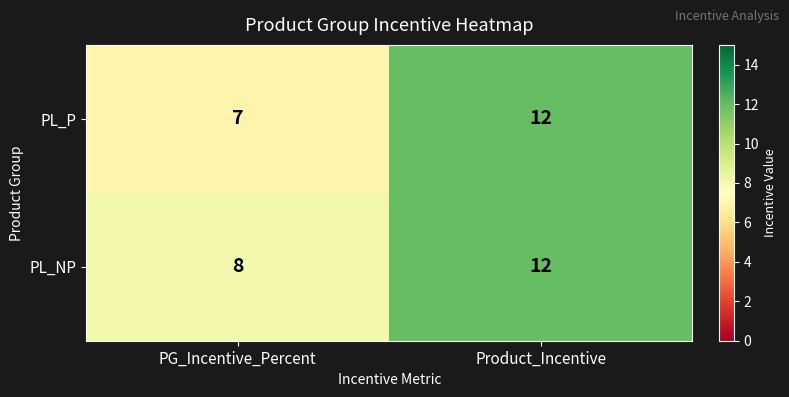

What is the average value of the PL_NP series?

10